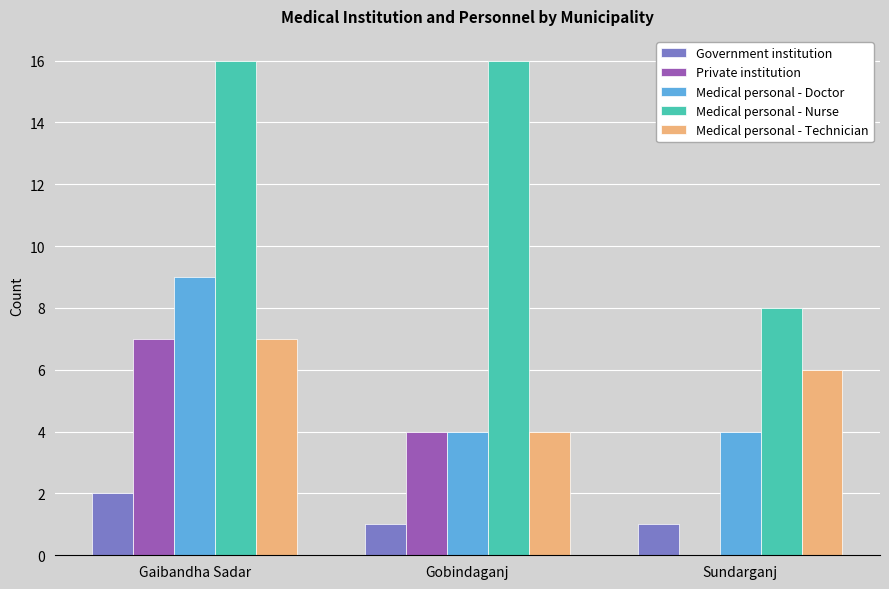

At which category is the sum across all series the highest?

Gaibandha Sadar